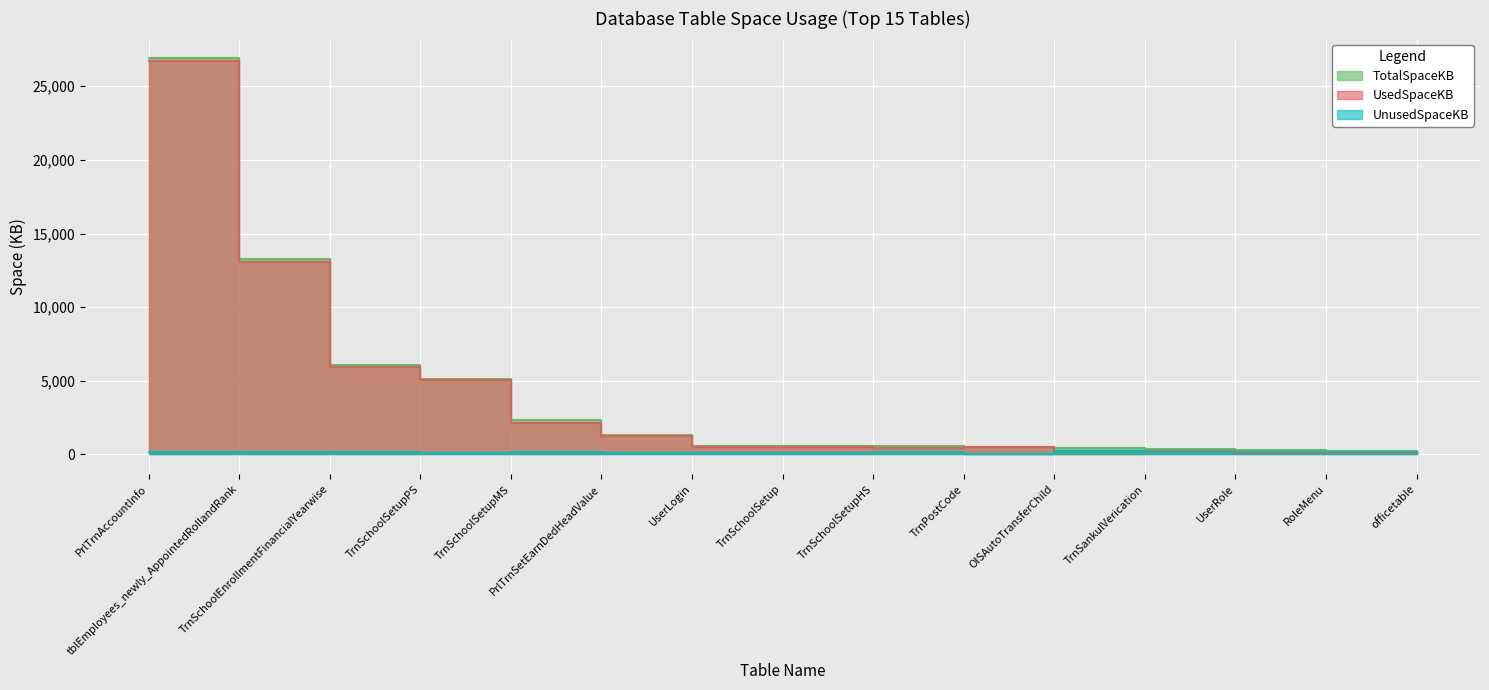

What is the difference between the maximum and minimum values in the TotalSpaceKB series?

26688